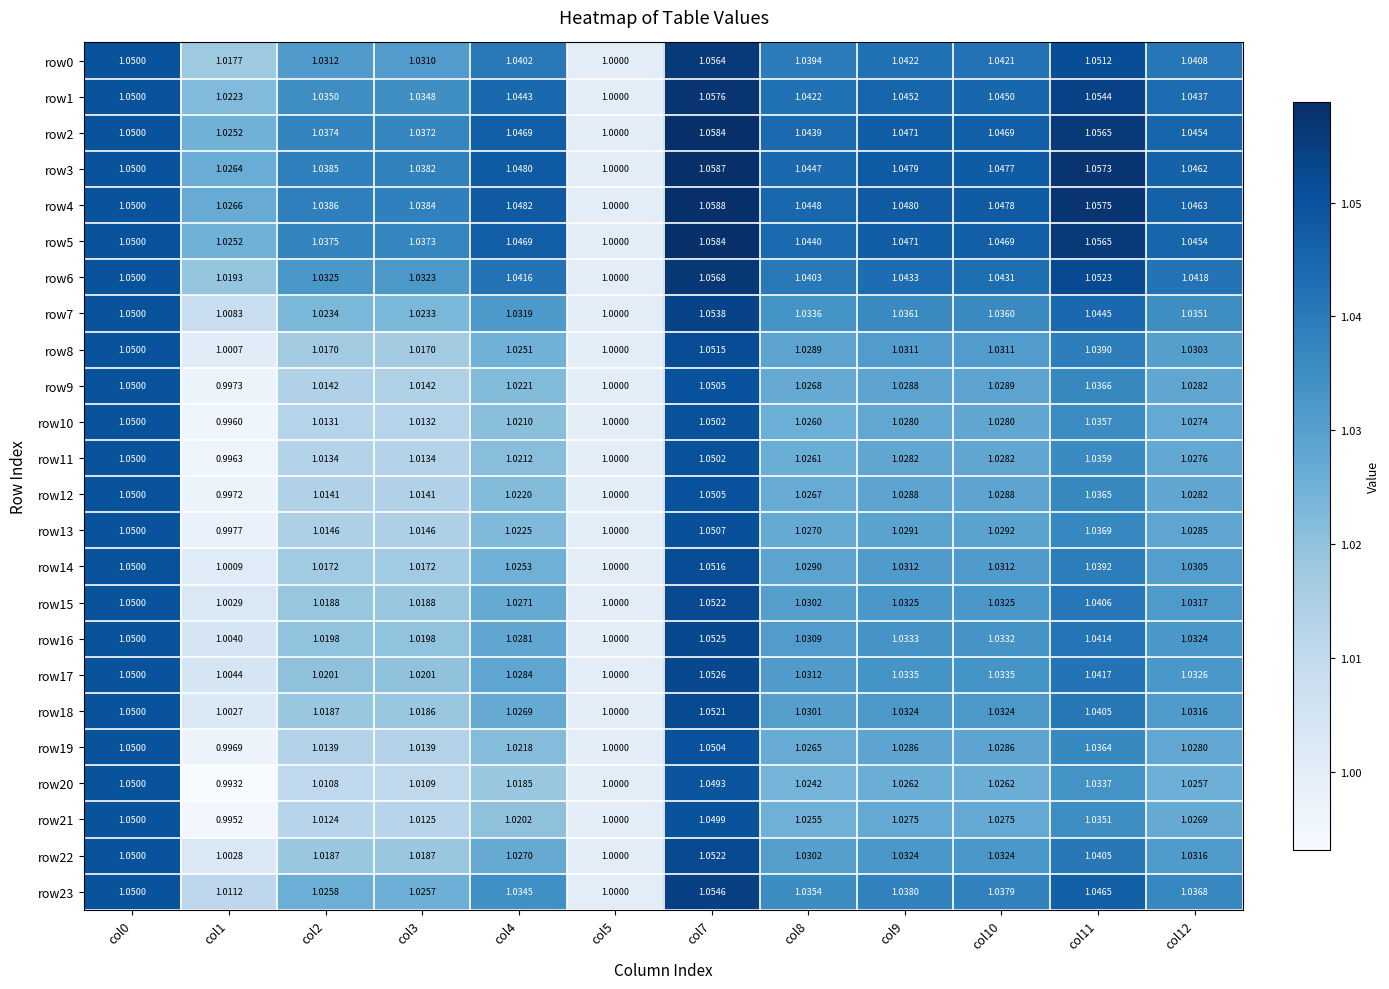

At how many categories does at least one series exceed 0?

12